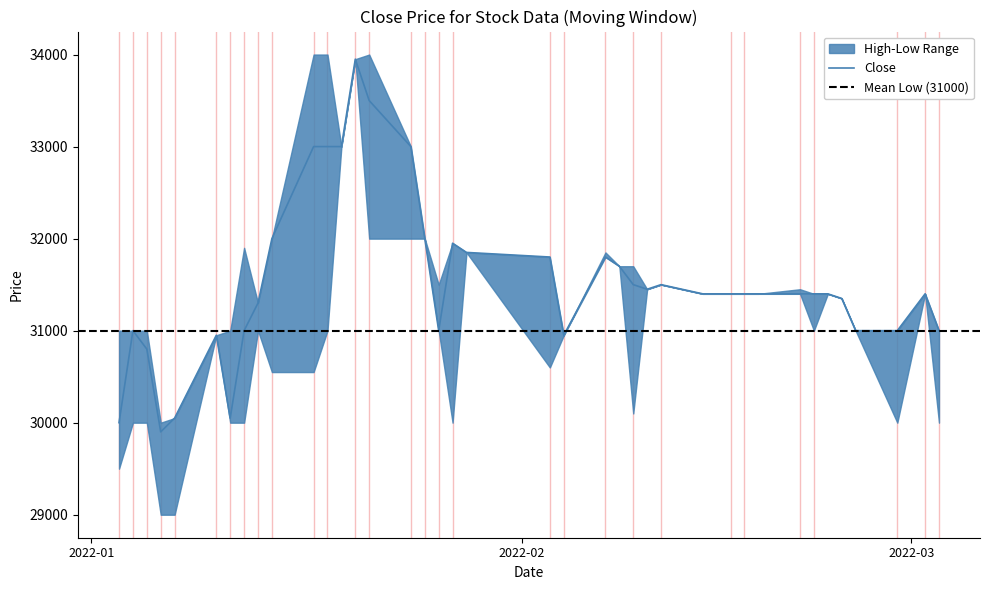

Which has a higher value, 3 or 17?

17